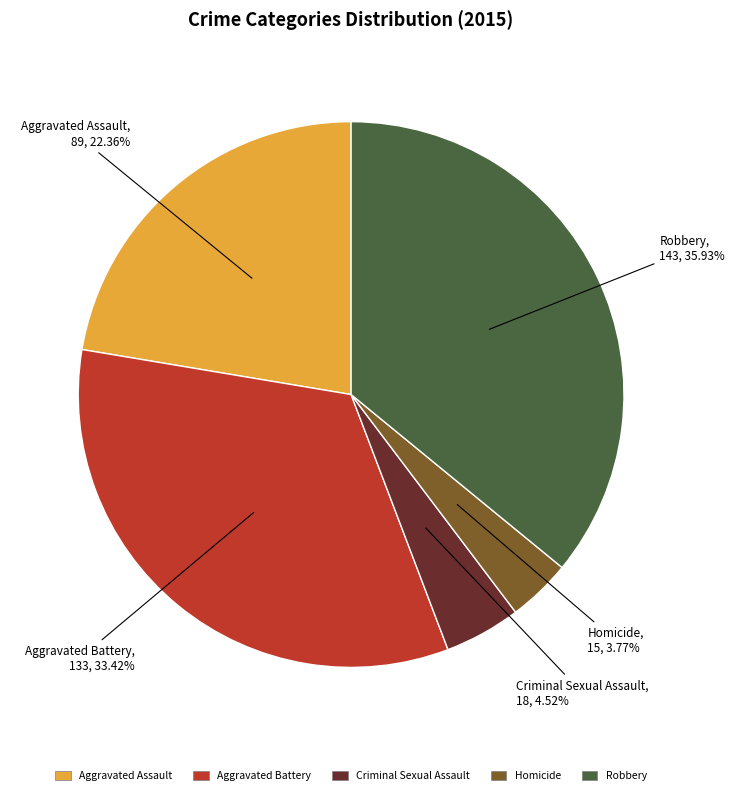

Which category has the biggest portion of the pie?

Robbery